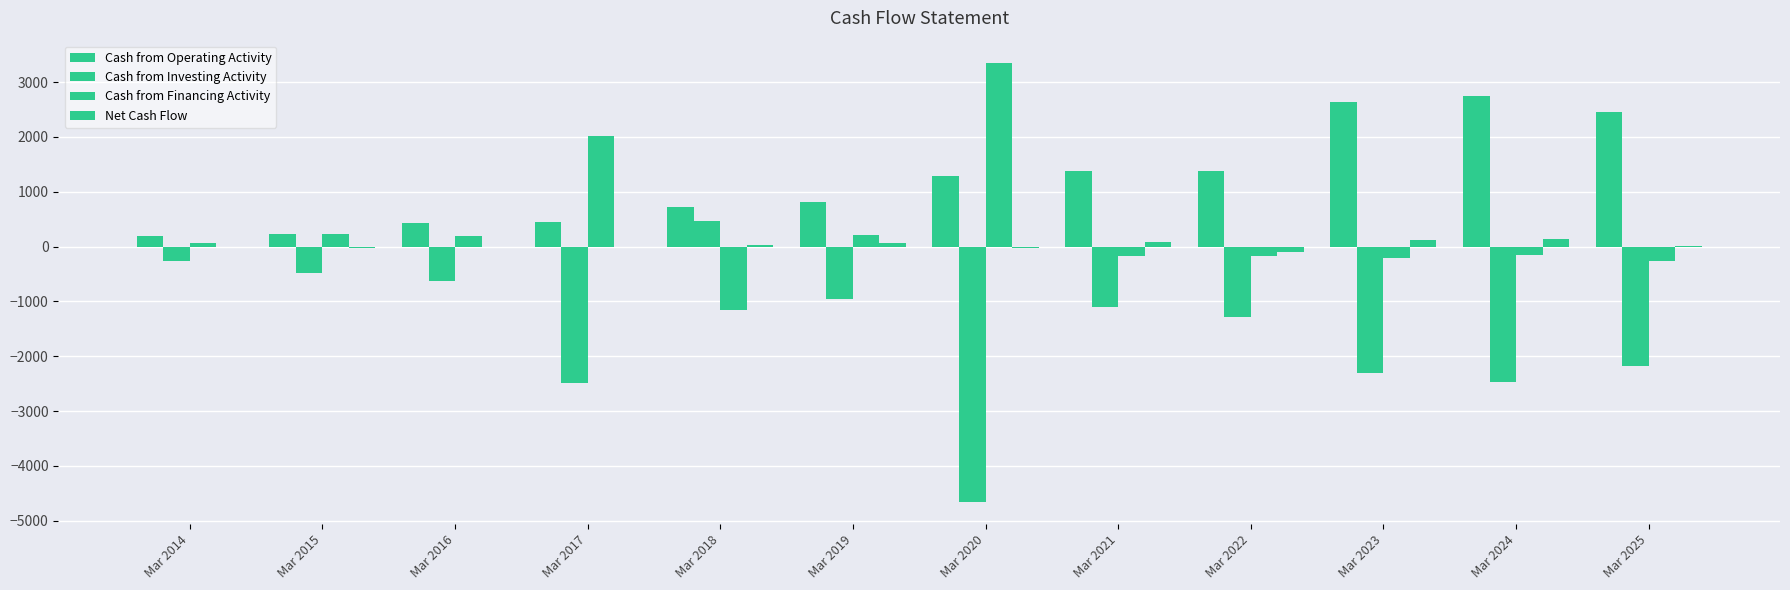

How many data points does each series have?

12